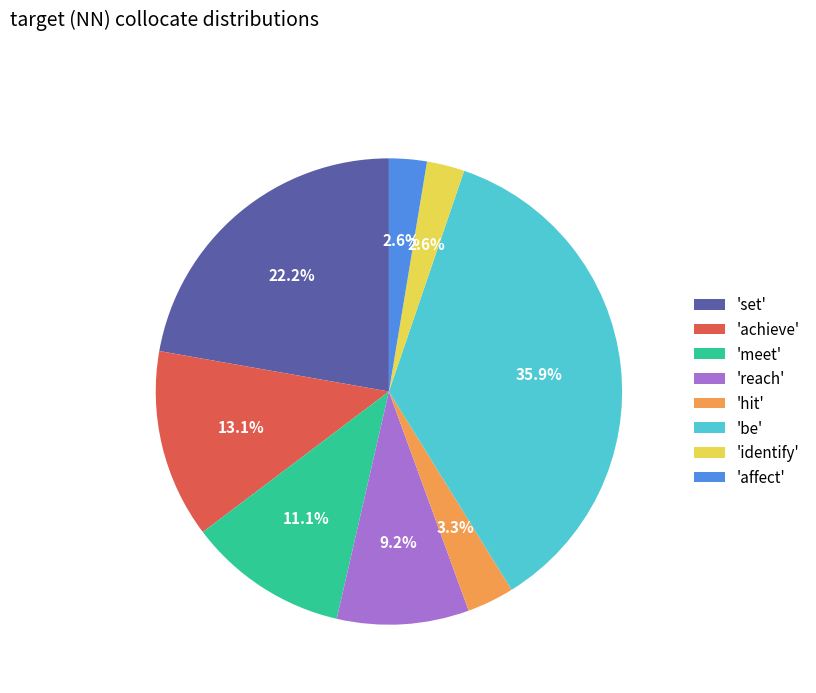

Between 'be' and 'set', which is larger?

'be'